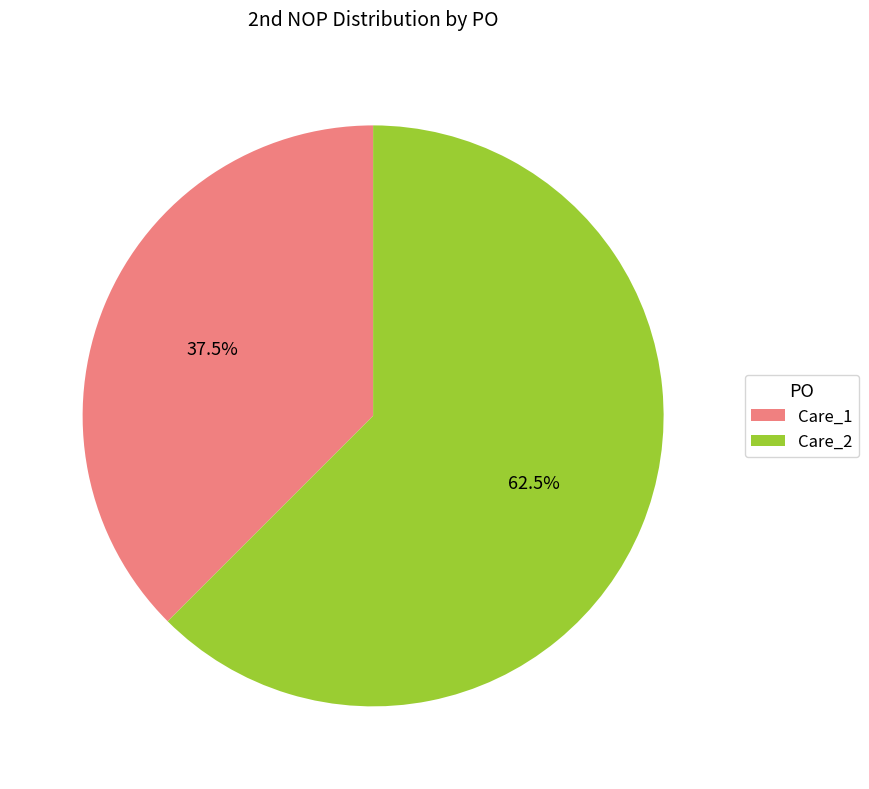

How many slices are in this pie chart?

2